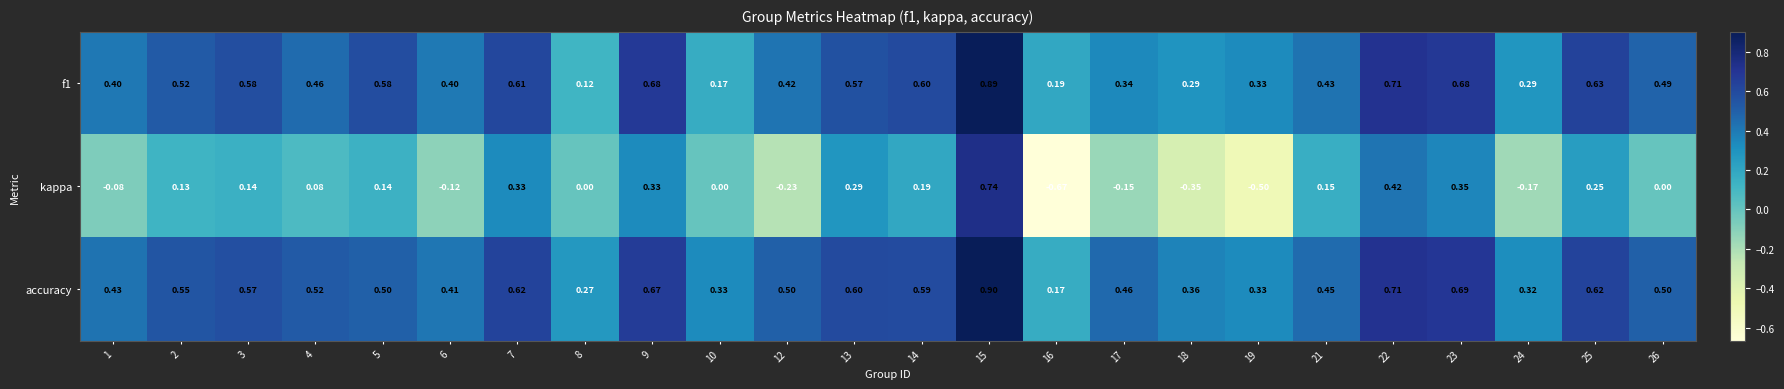

Which series has the widest spread of values?

kappa